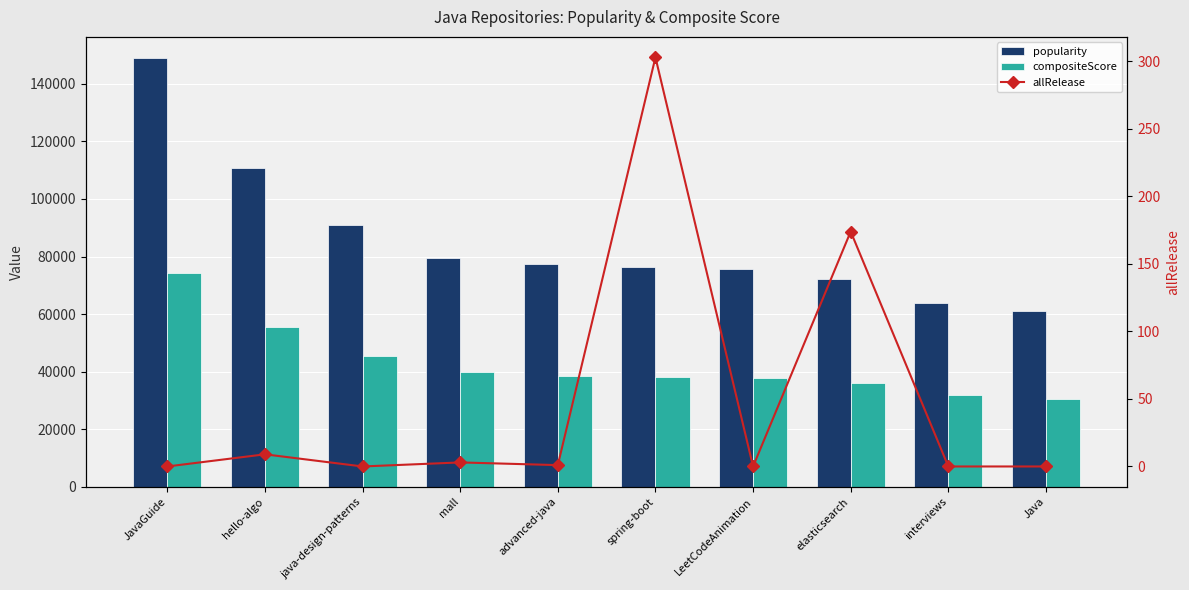

What position from the right is interviews?

2